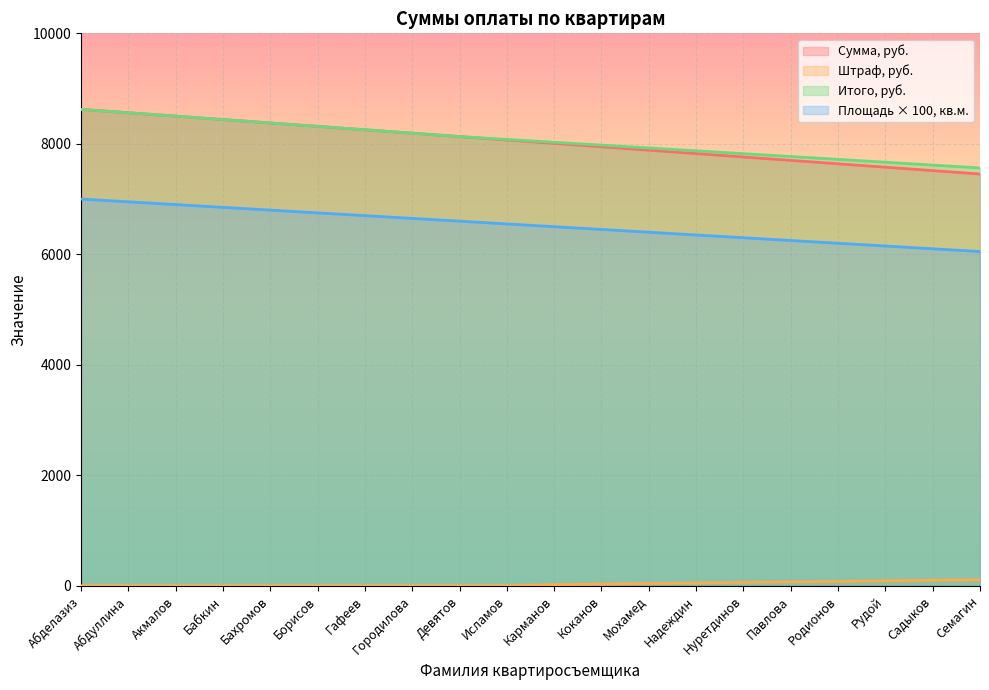

What is the total value across all series at Бахромов?

23555.2